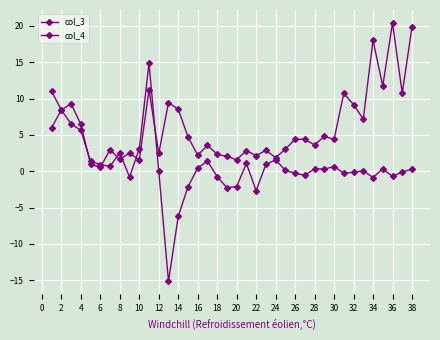

Count the number of data series in this chart.

2